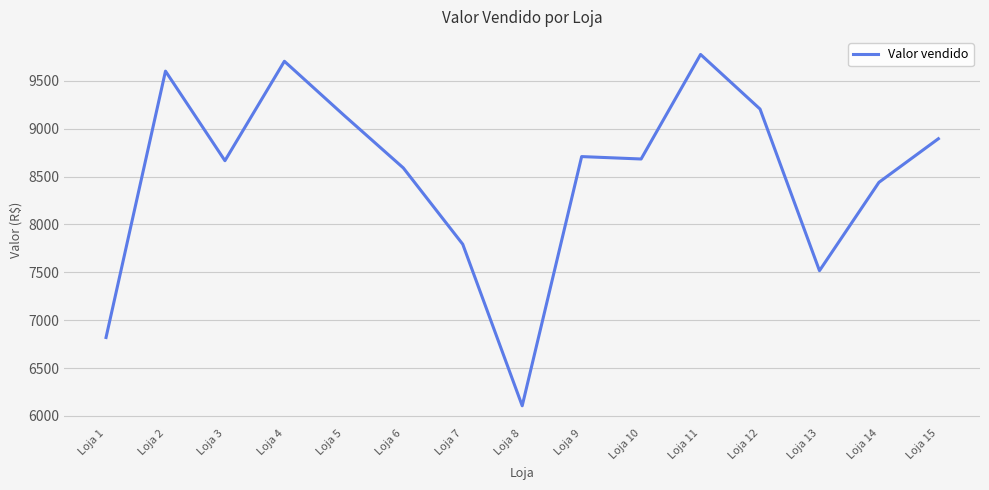

Is it true that the value at Loja 9 is 15372.4?

False